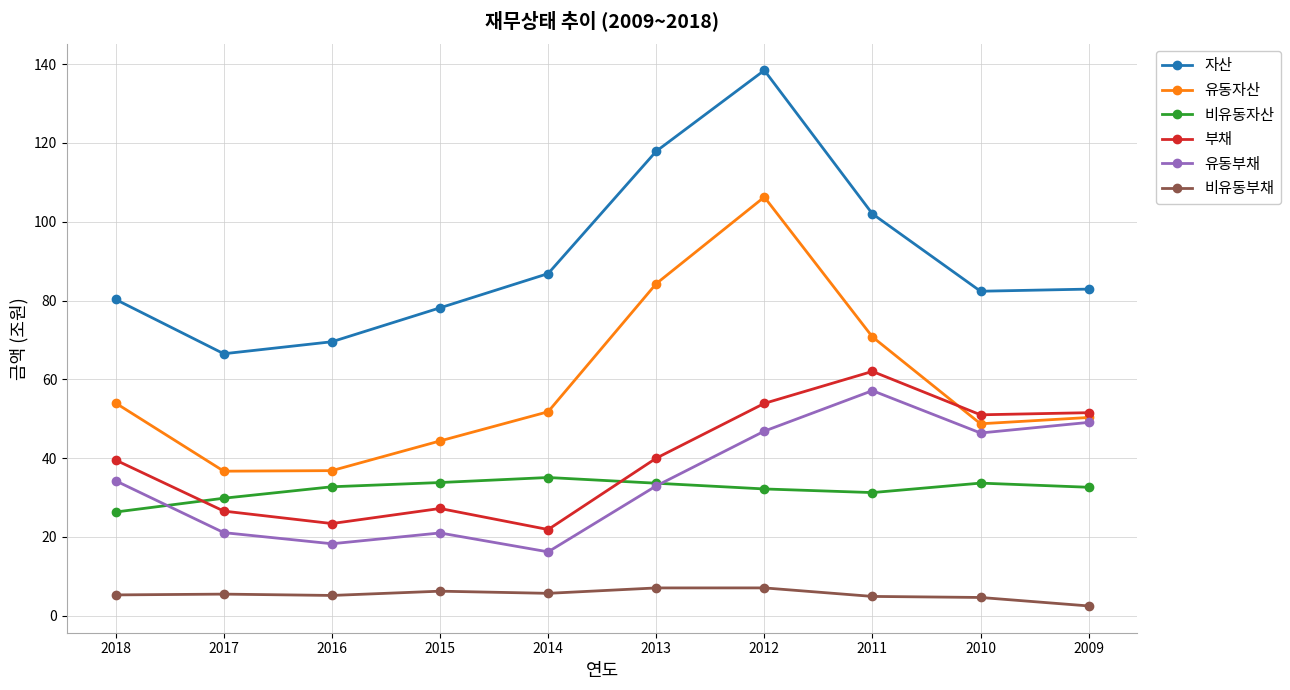

At 2015, list the series in order from largest to smallest.

자산, 유동자산, 비유동자산, 부채, 유동부채, 비유동부채